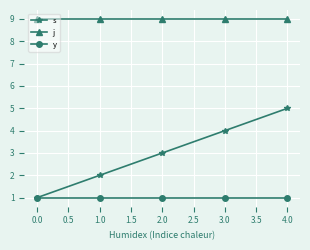

At which category is the sum across all series the highest?

4.0